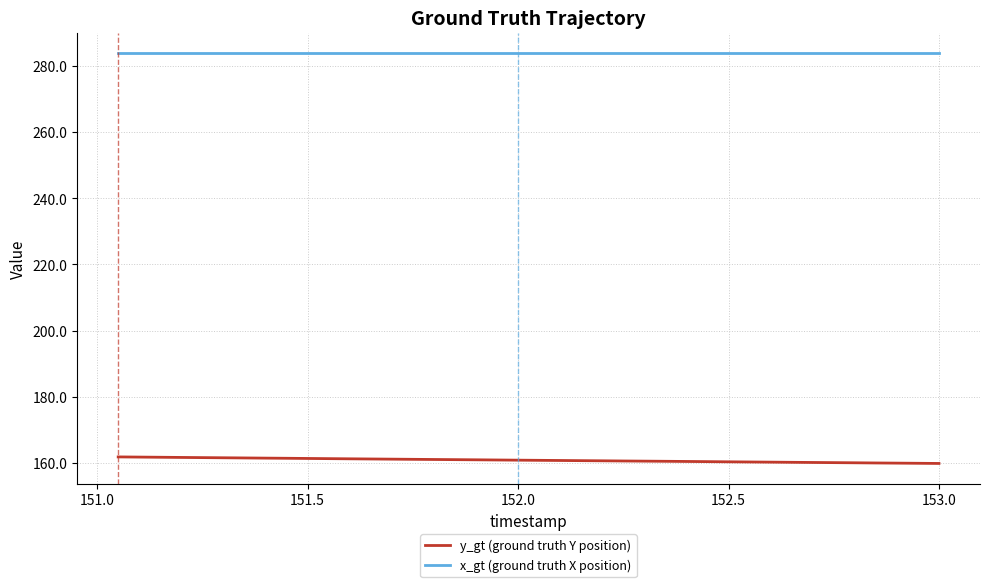

Which series has the largest total across all categories?

x_gt (ground truth X position)